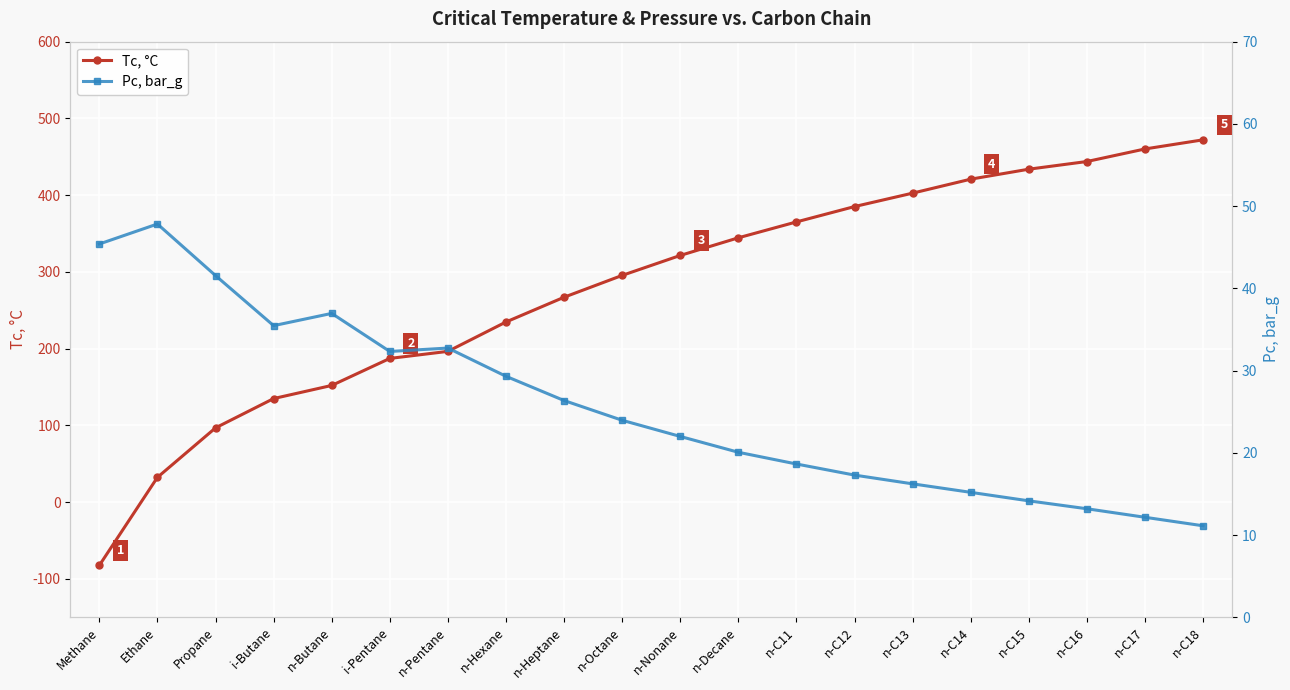

Where is Tc, °C nearest to the value 194?

n-Pentane